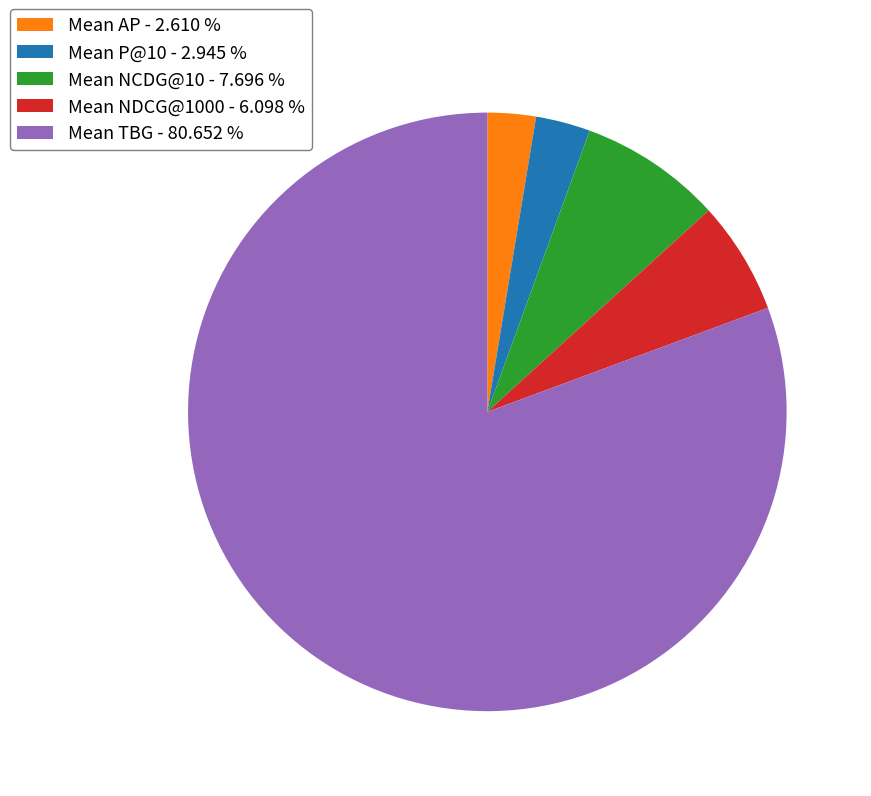

Combined, do Mean TBG - 80.652 % and Mean NCDG@10 - 7.696 % account for over 50%?

Yes